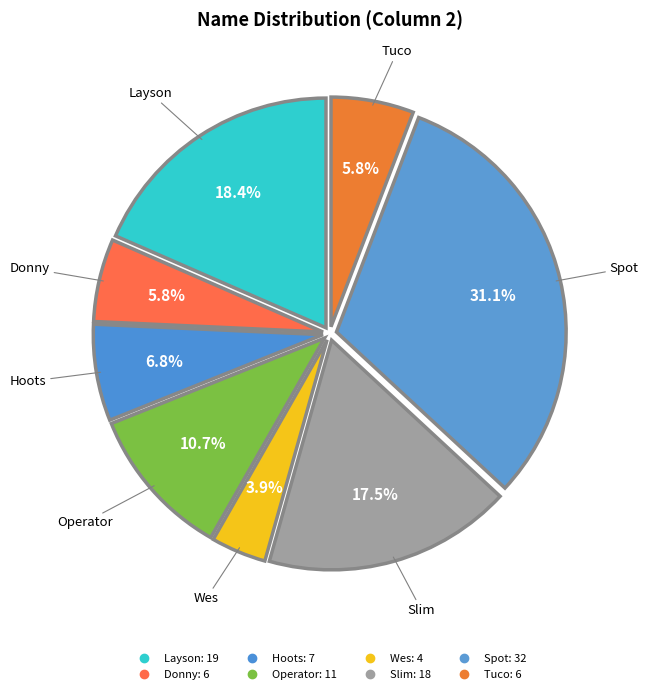

Combined, do Slim and Donny account for over 50%?

No